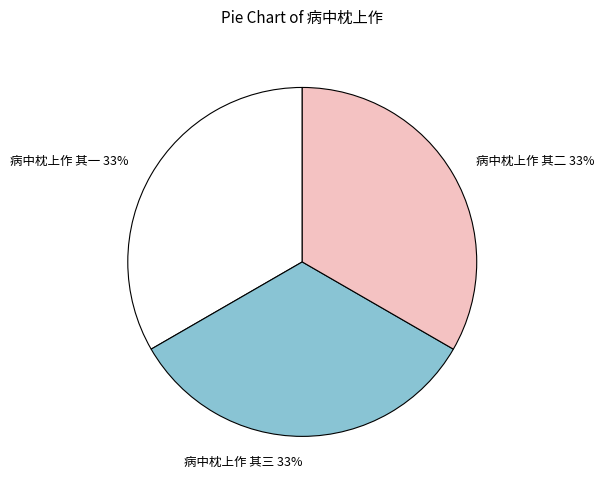

Does 病中枕上作 其二 account for over 50% of the chart?

No